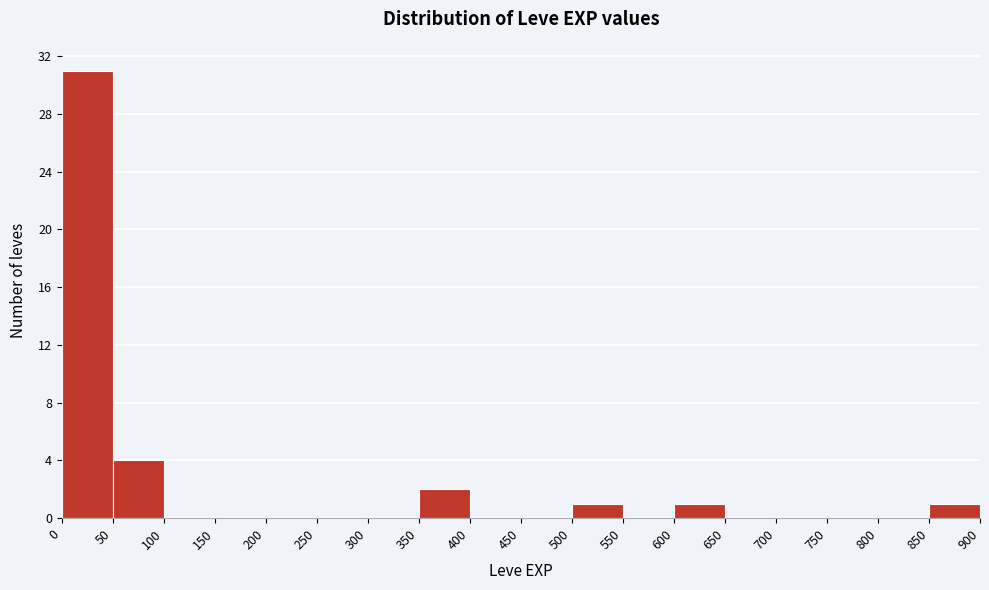

Over which range of the x-axis is the bar tallest?

0 to 50